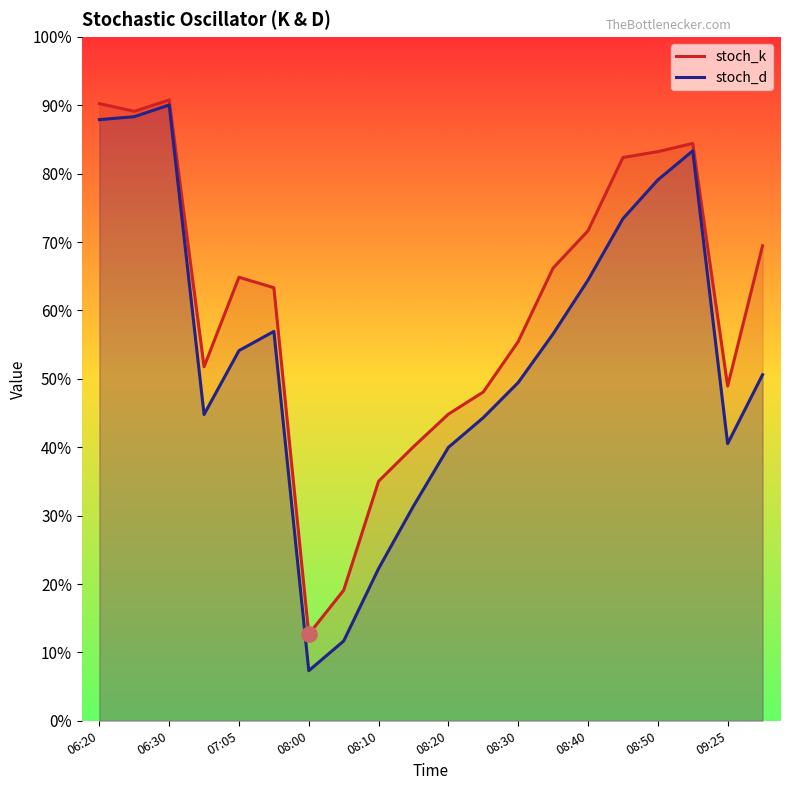

At which category is the sum across all series the highest?

06:30